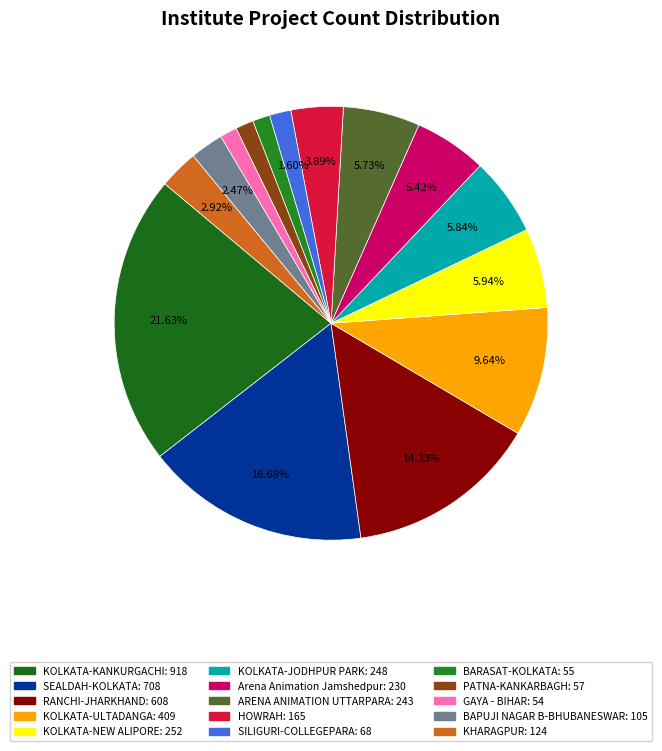

Between ARENA ANIMATION UTTARPARA and GAYA - BIHAR, which is larger?

ARENA ANIMATION UTTARPARA